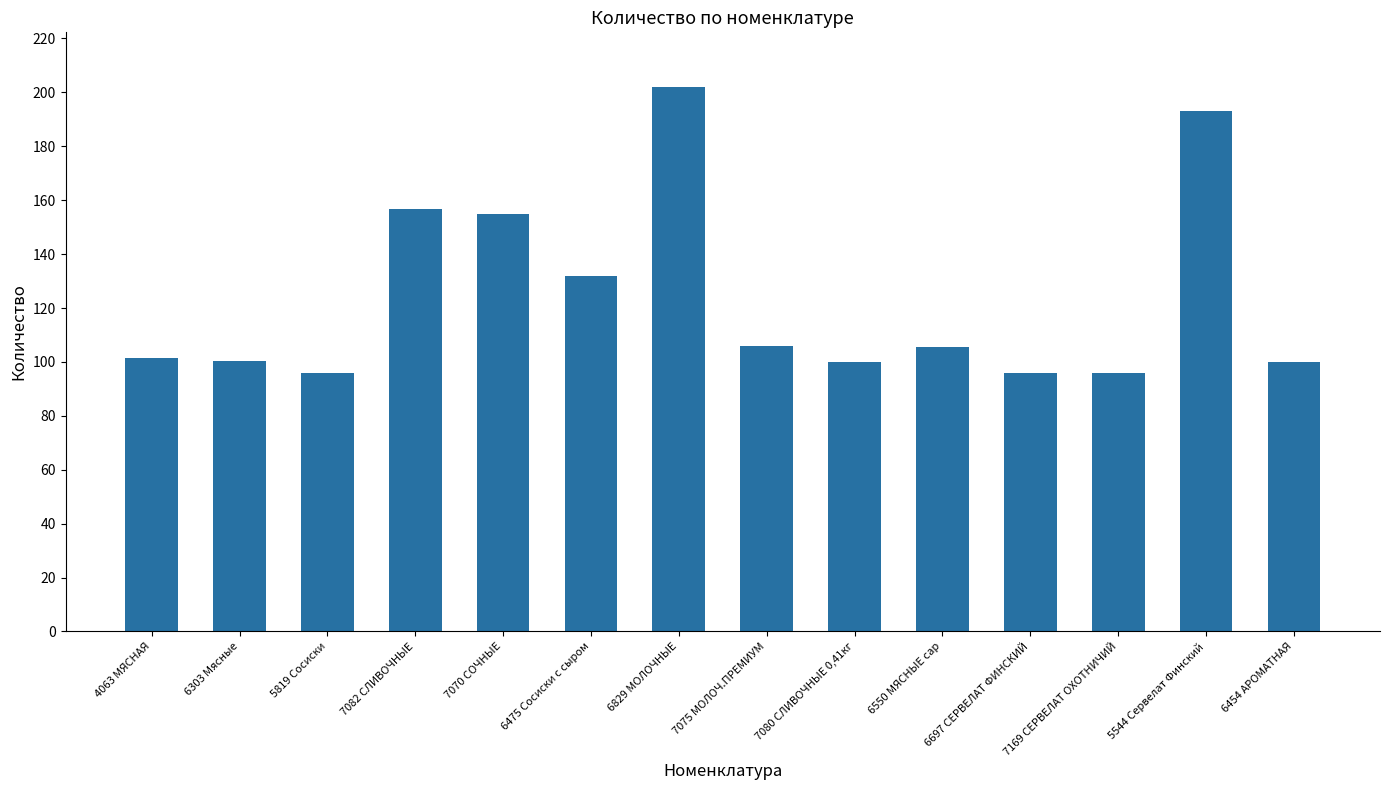

The value at 6454 АРОМАТНАЯ is 63.3. True or false?

False